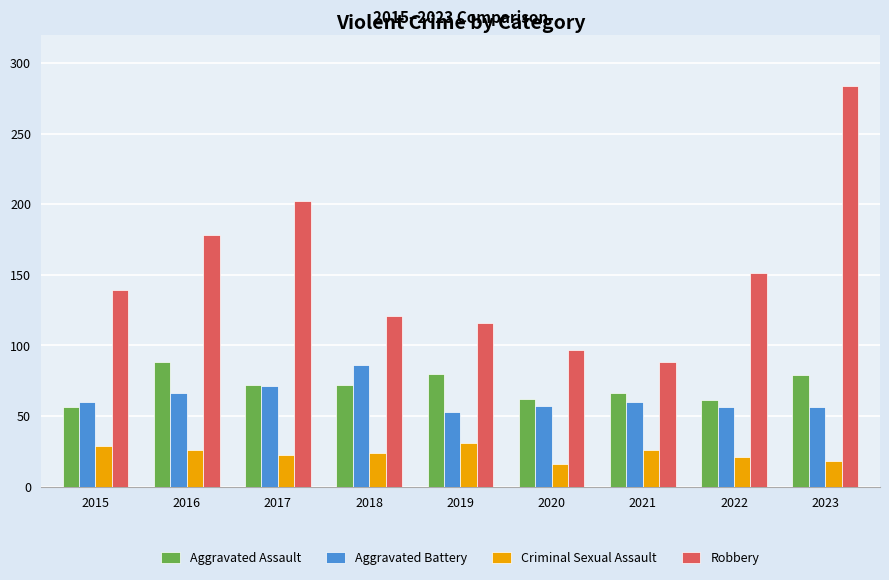

What is the difference between the second highest and minimum values in the Criminal Sexual Assault series?

13